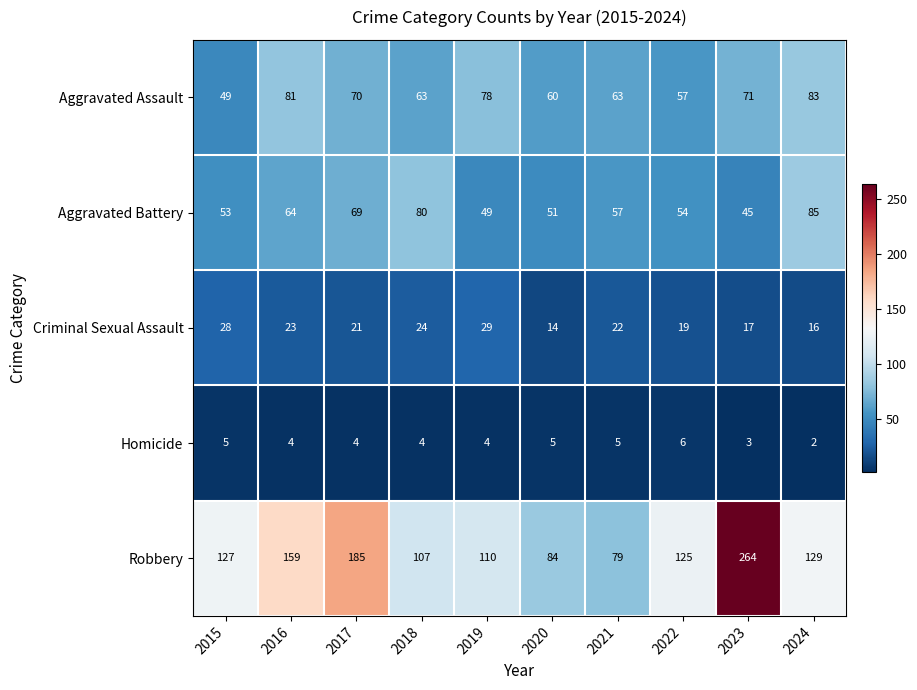

What is the sum of all Aggravated Assault values?

675